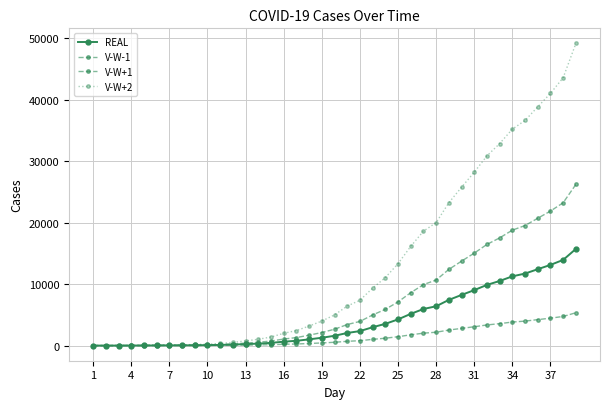

Rank the series by their average value, from highest to lowest.

V-W+2, V-W+1, REAL, V-W-1